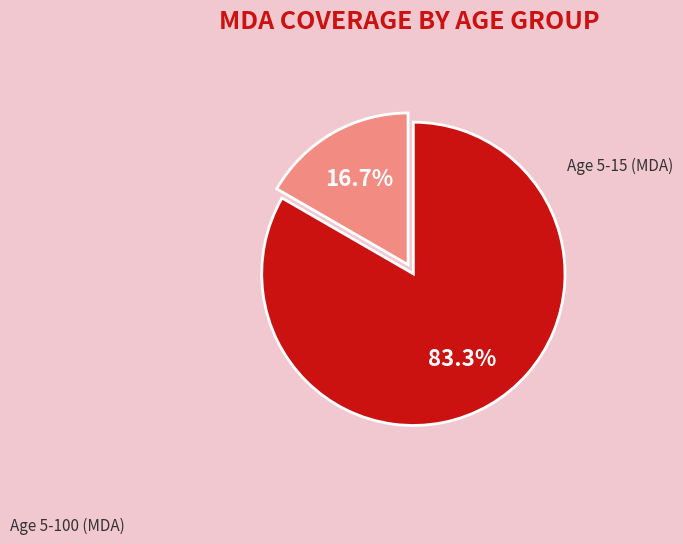

What is the largest slice in the pie chart?

Age 5-15 (MDA)